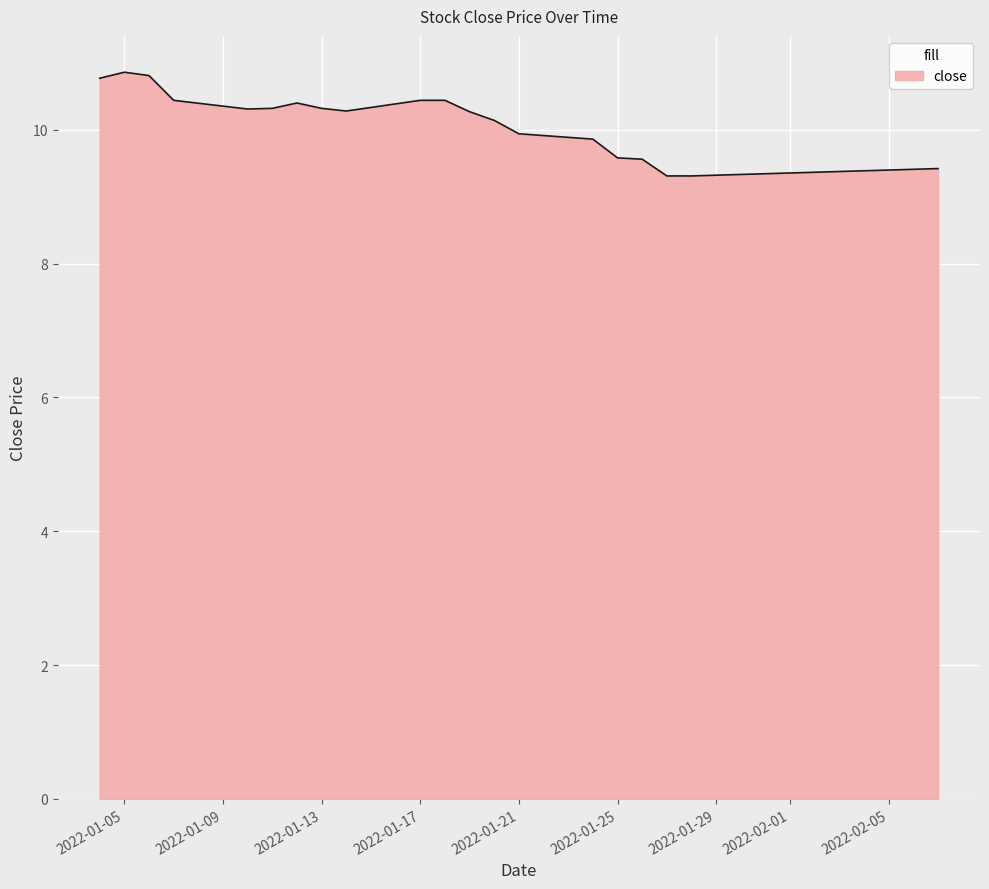

What is the maximum value shown in the chart?

10.9